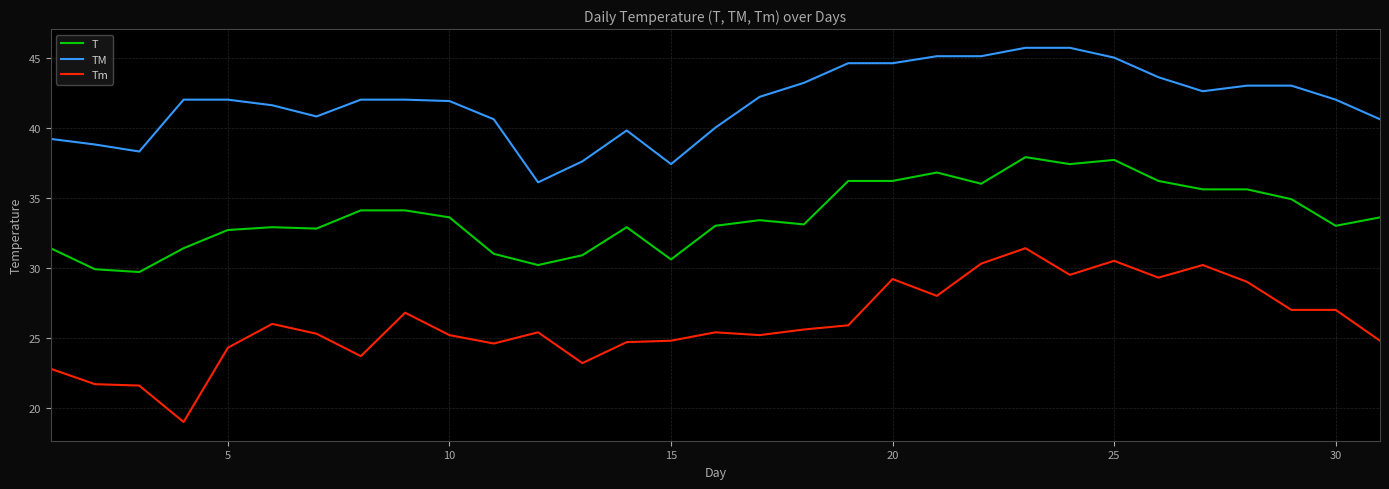

What is the difference between the maximum and minimum values in the TM series?

9.6